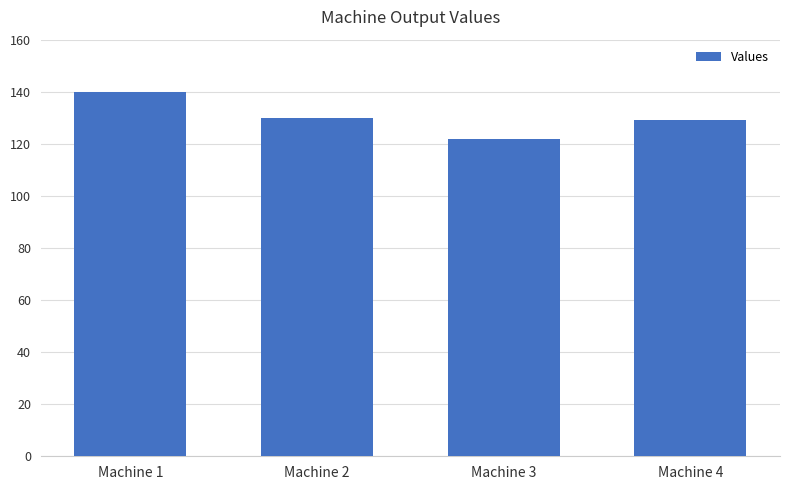

Count the number of data series in this chart.

1